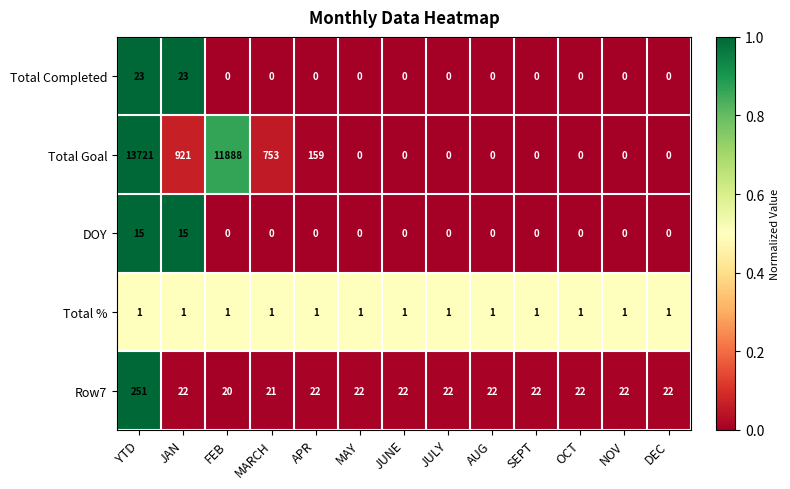

What is the greatest value displayed?

13721